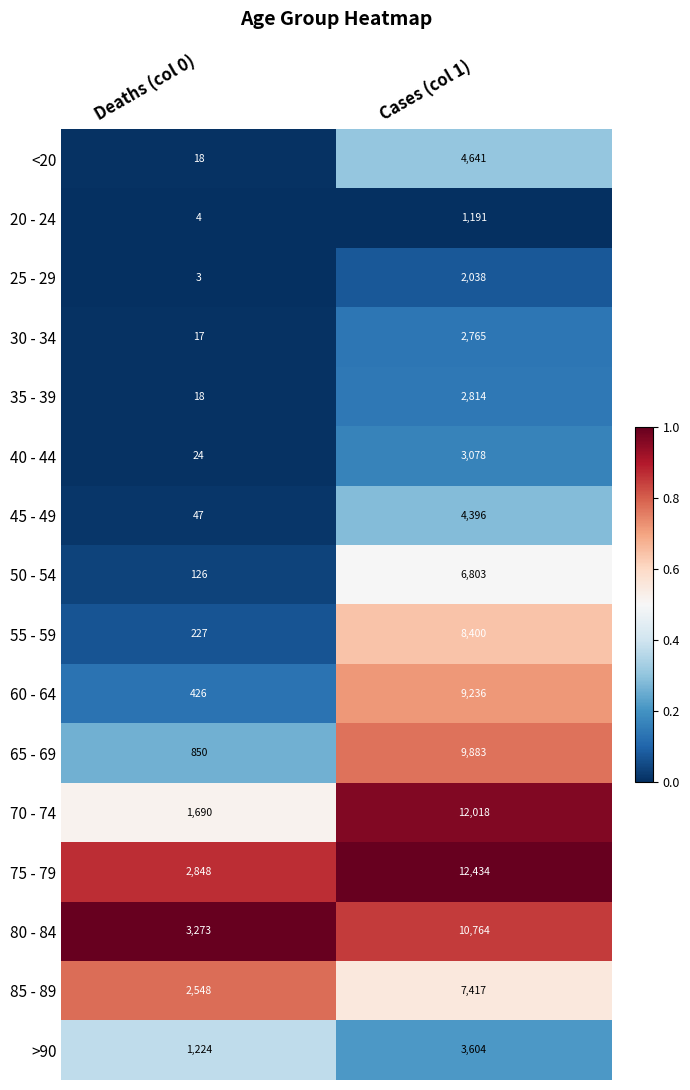

Which series has the widest spread of values?

70 - 74